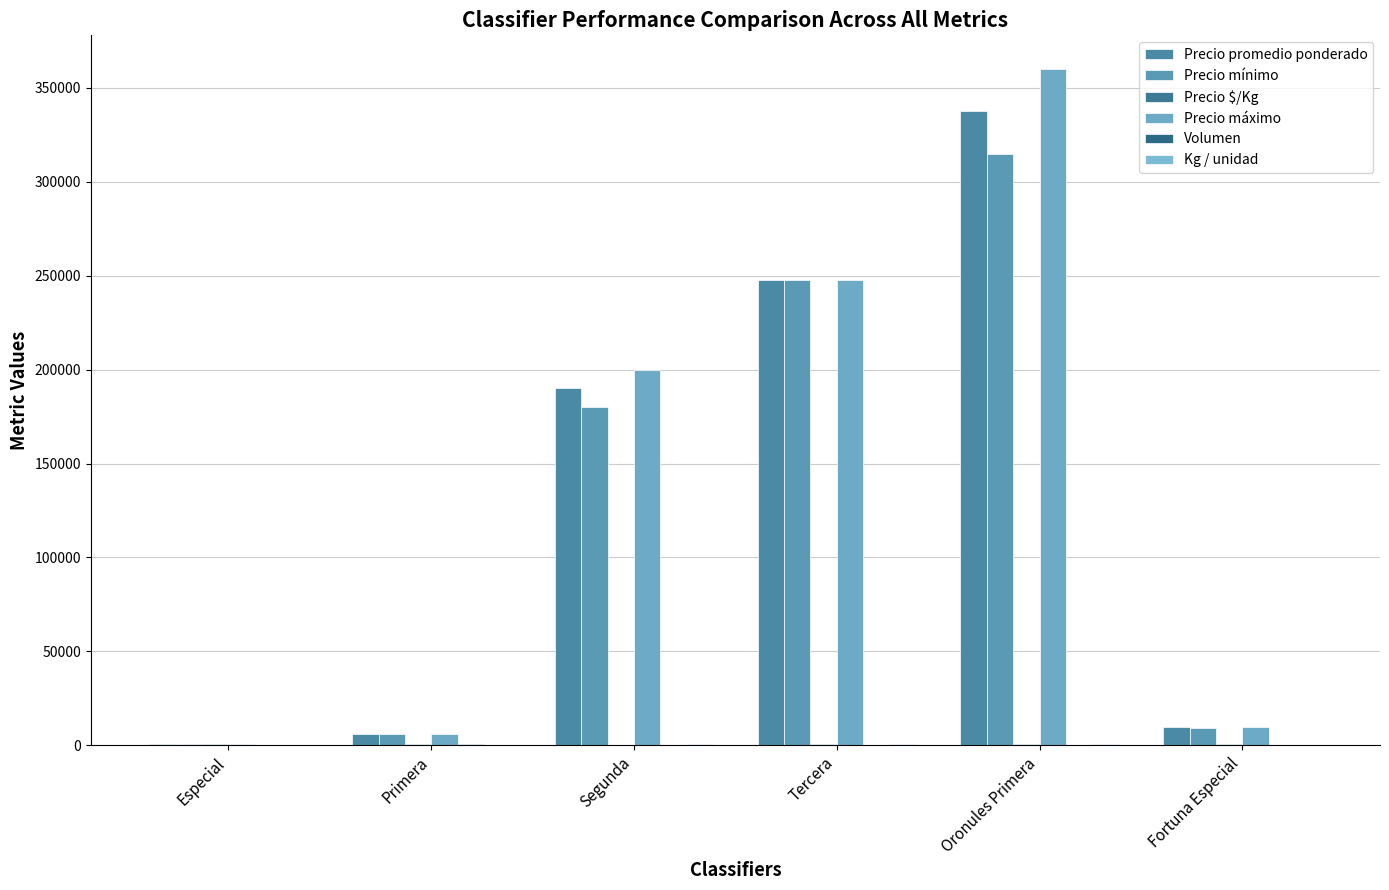

What position from the right is Oronules Primera?

2